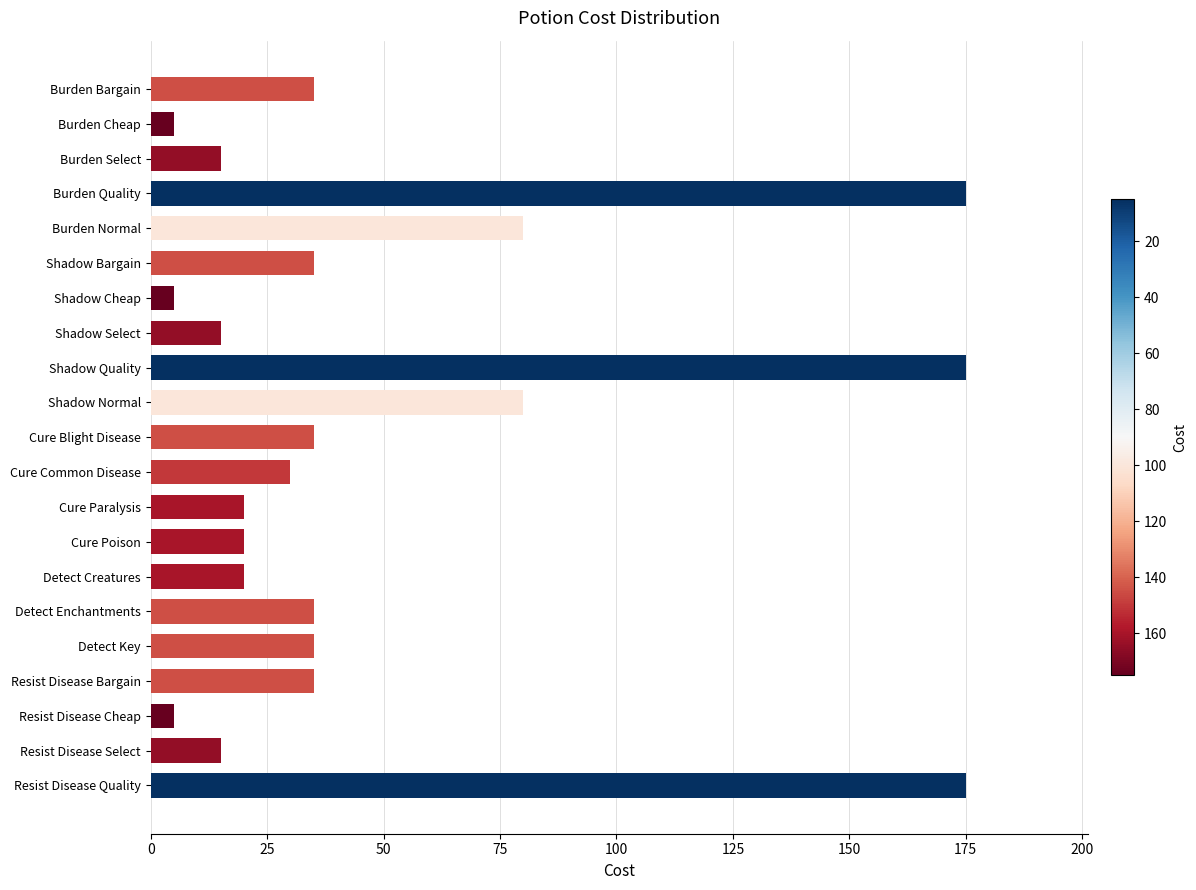

What is the ratio of the value at Shadow Cheap to the value at Cure Blight Disease?

0.1